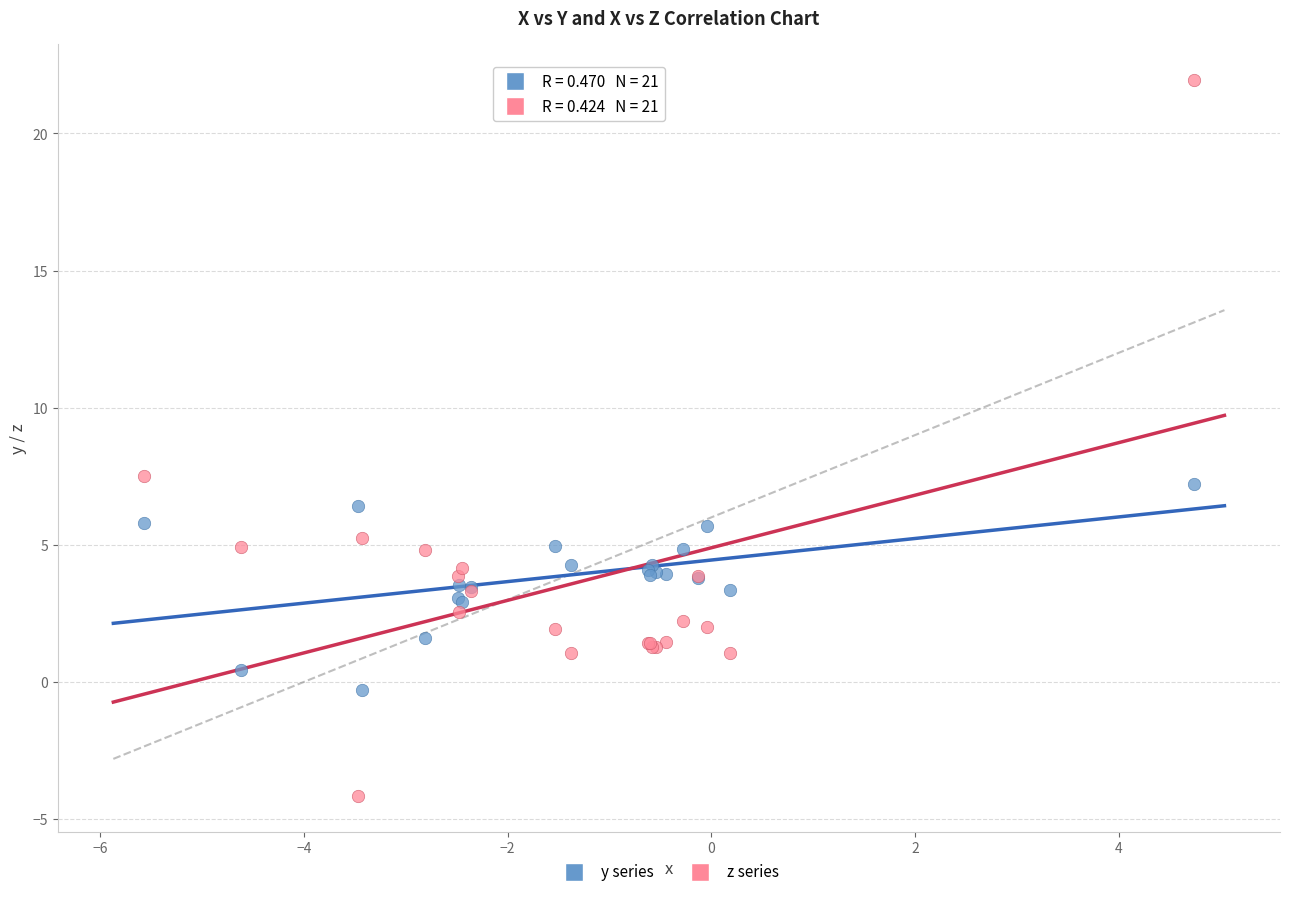

Which series contains the highest Y value?

z series